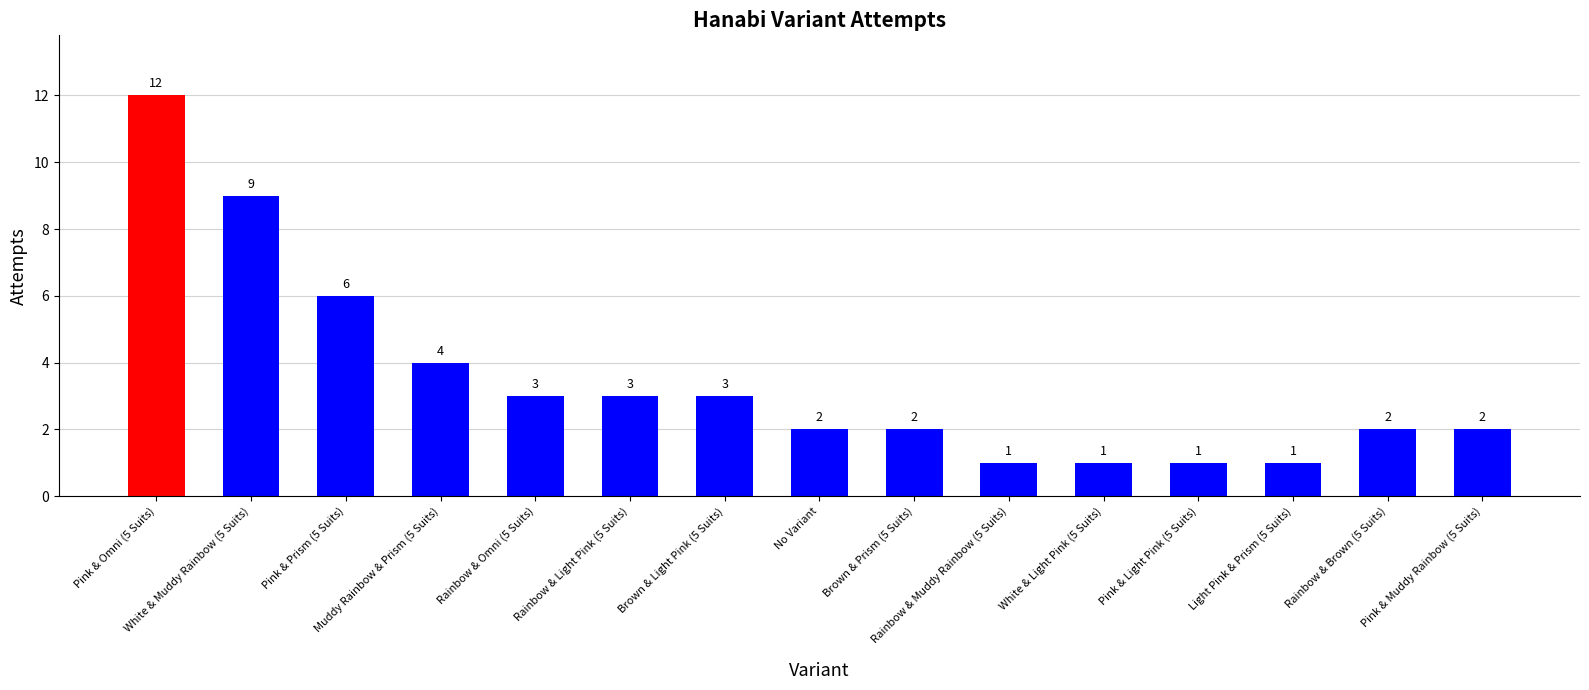

At which category does the chart reach its peak across all series?

Pink & Omni (5 Suits)